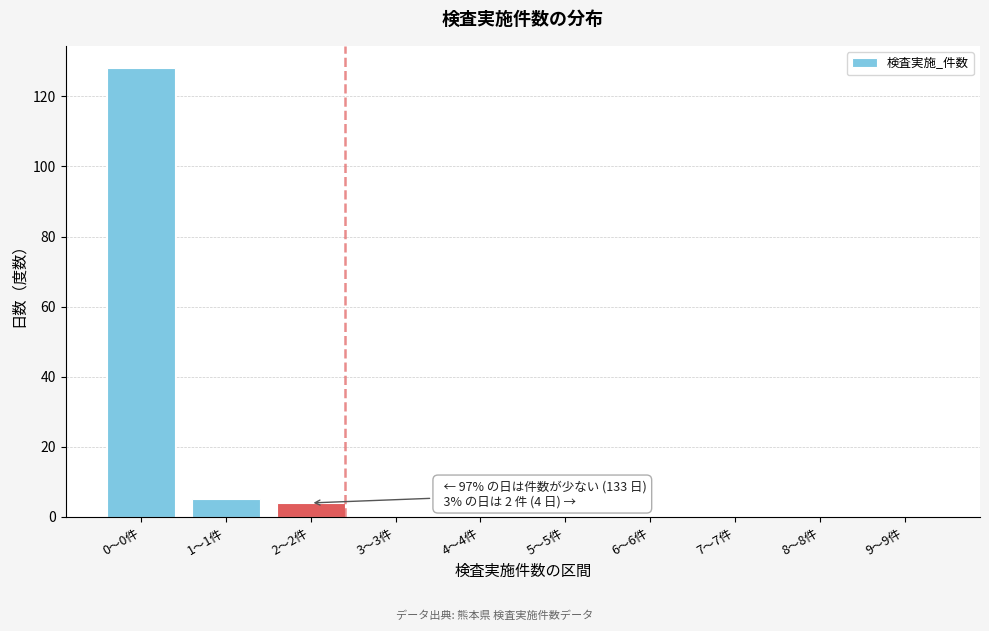

Reading right to left, transcribe all the data shown in this chart.

9〜9件=0	8〜8件=0	7〜7件=0	6〜6件=0	5〜5件=0	4〜4件=0	3〜3件=0	2〜2件=4	1〜1件=5	0〜0件=128